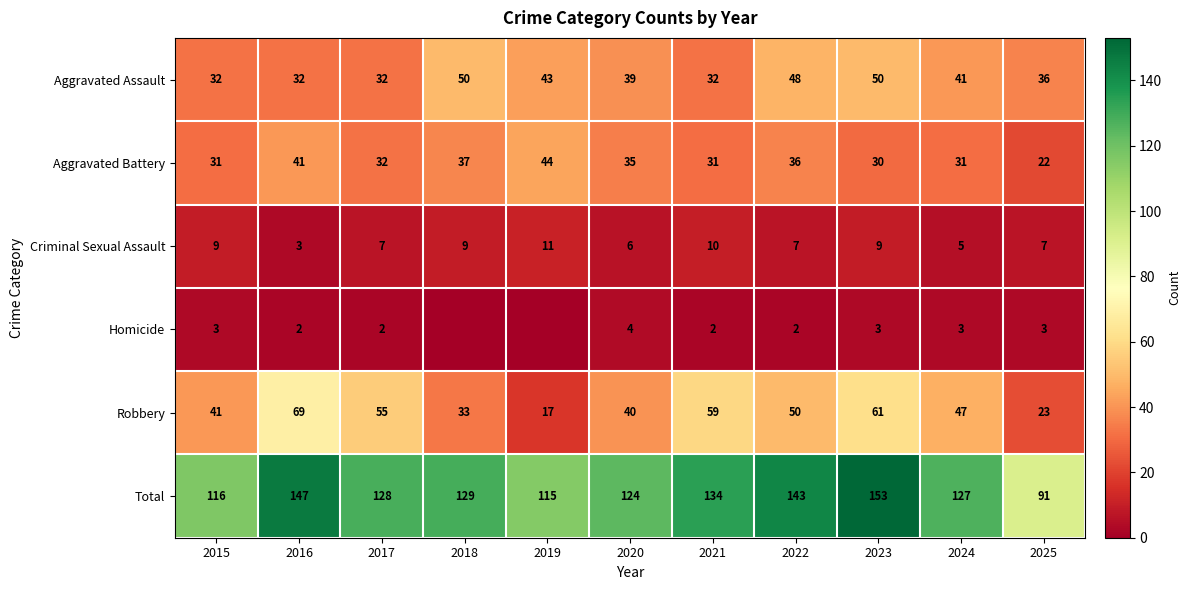

True or false: Aggravated Battery has a value of 35 at 2020.

True